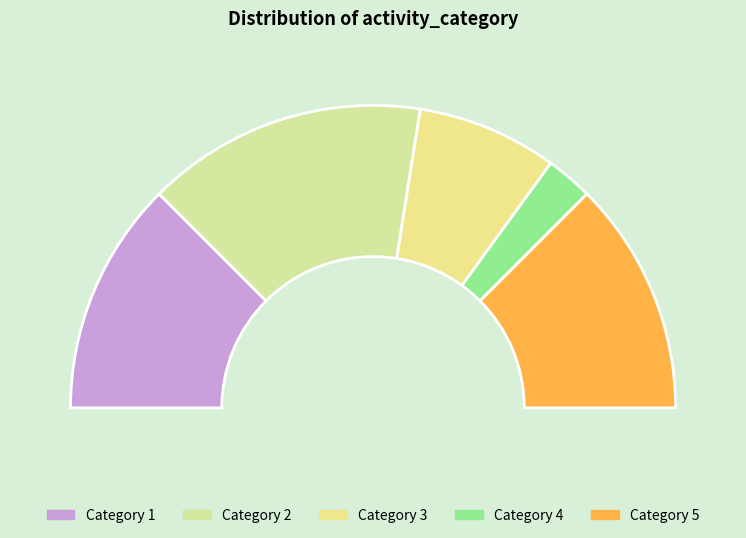

To the nearest percent, what portion does 3 represent?

15%